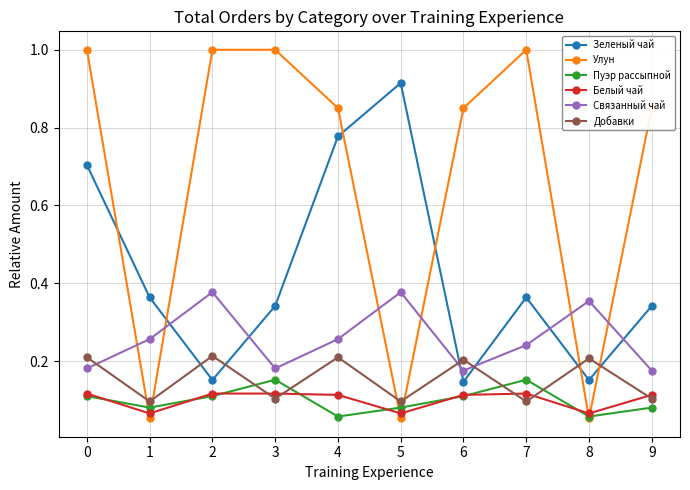

How many distinct data groups are displayed?

6